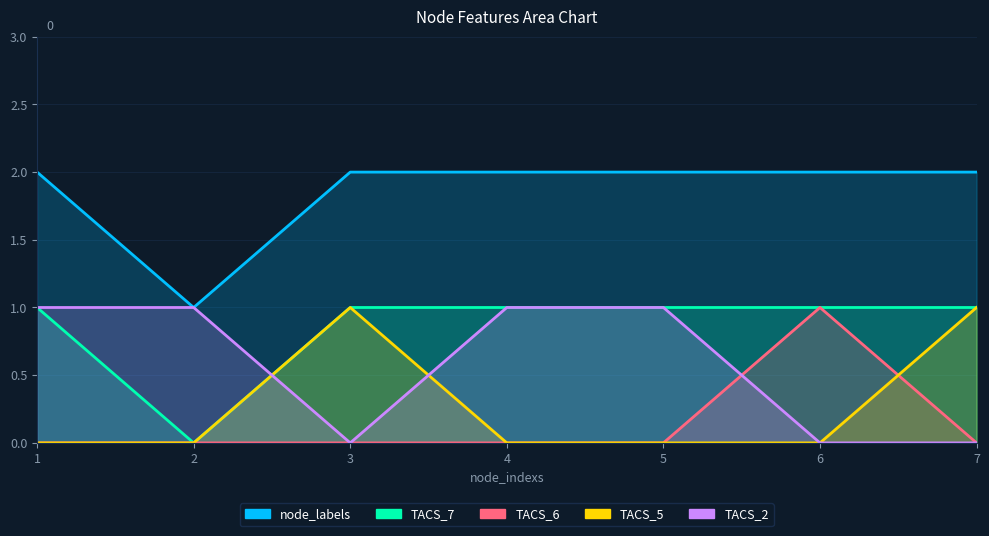

What is the sum of the TACS_6 values at 6 and 5?

1